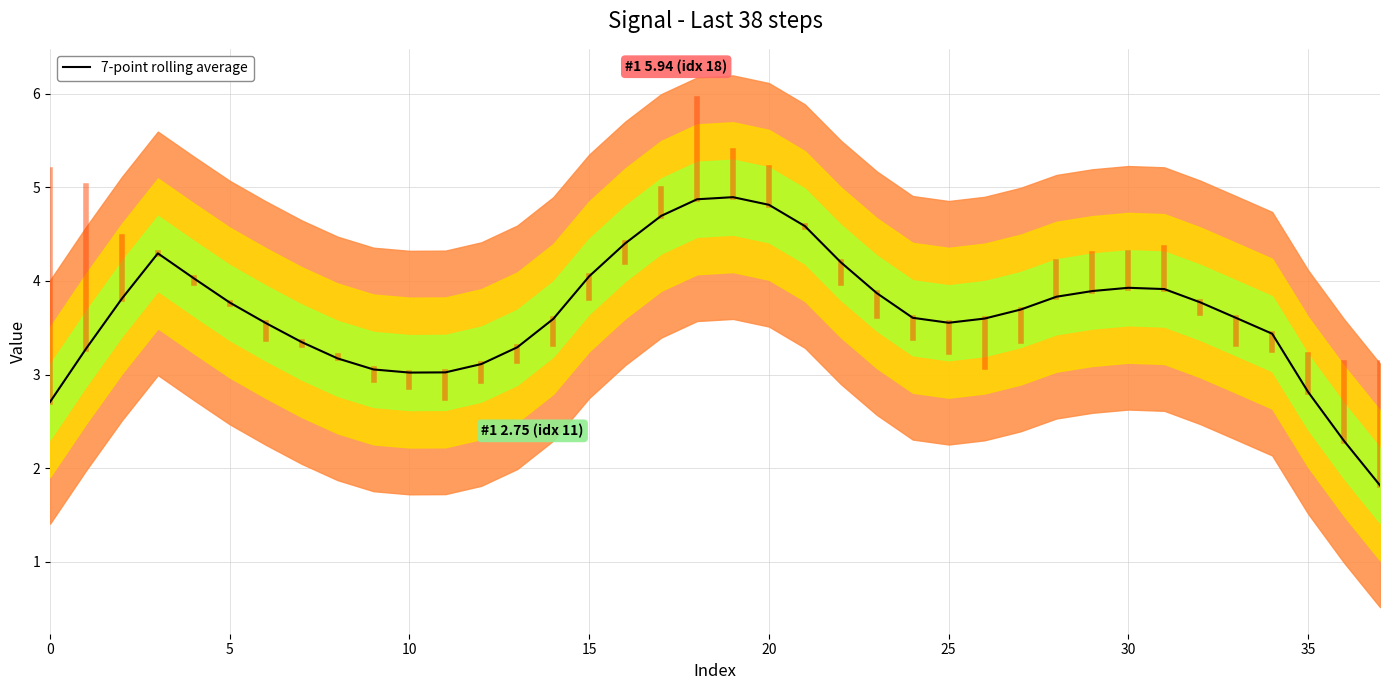

The chart shows a value of 2.1 at 35. True or false?

False